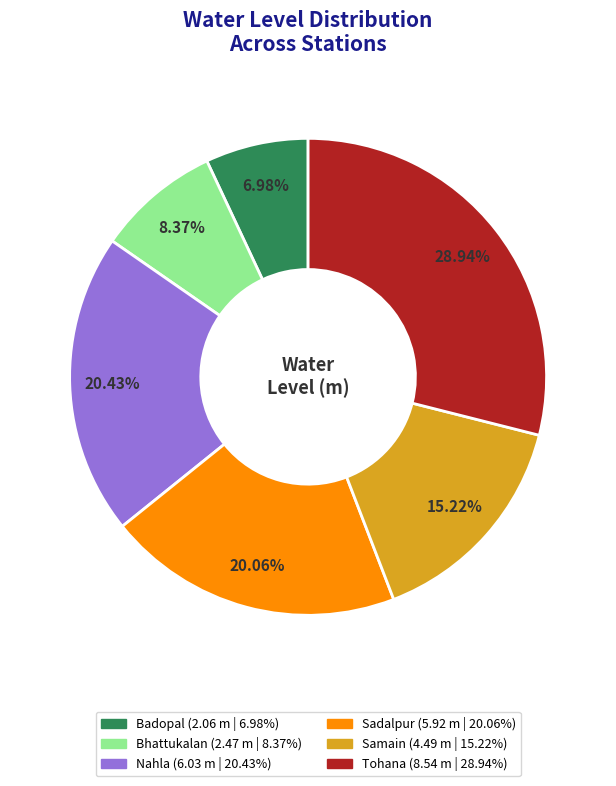

Does any single category account for the majority?

No